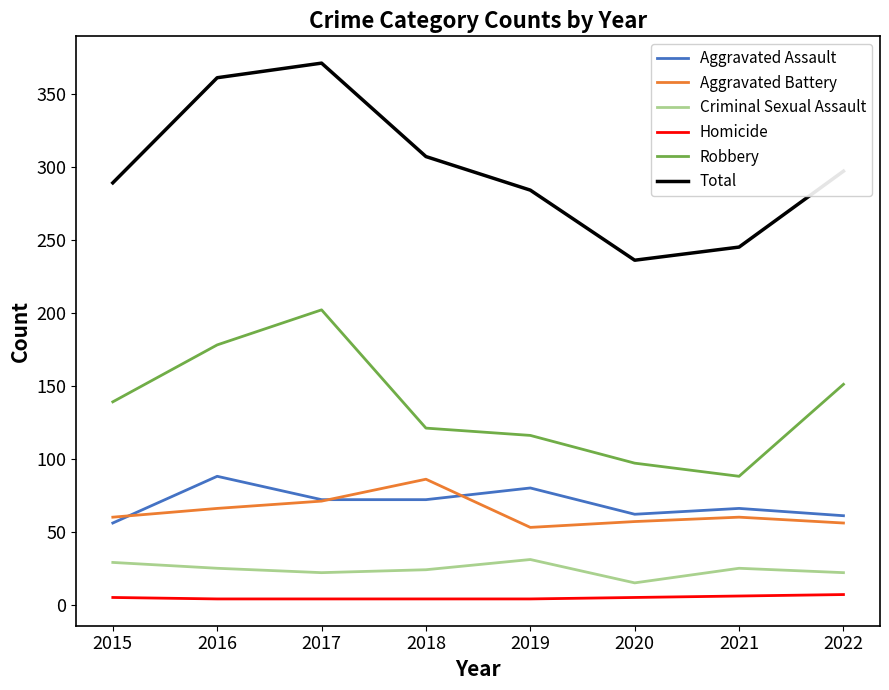

Which category has the highest value across all series?

2017